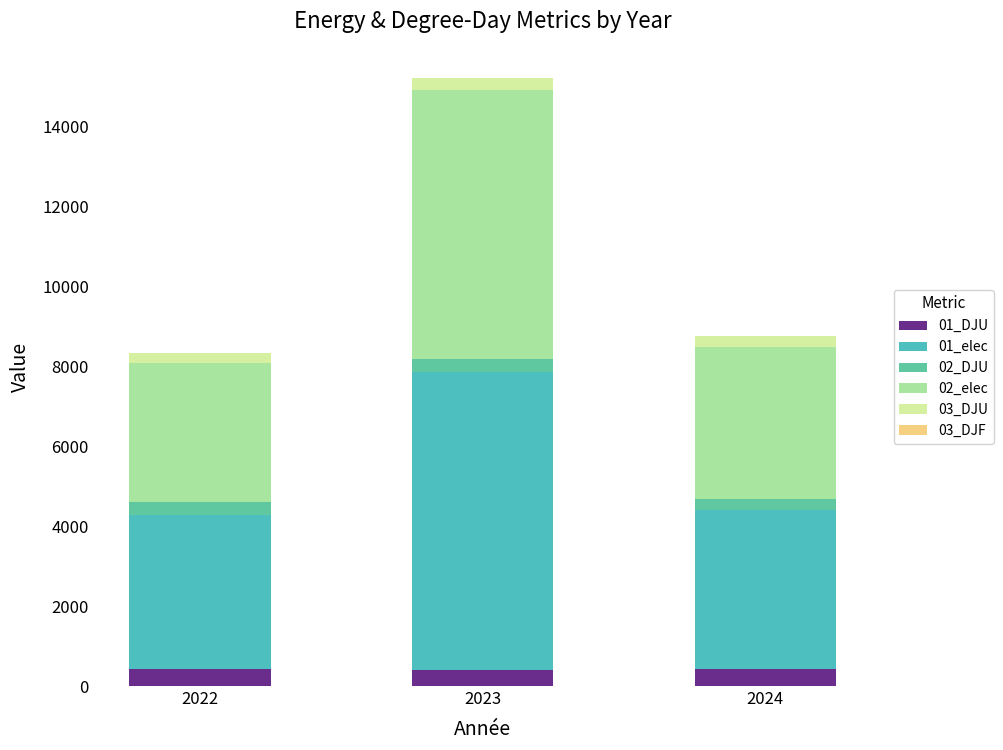

Between 2024 and 2023, which is larger?

2024